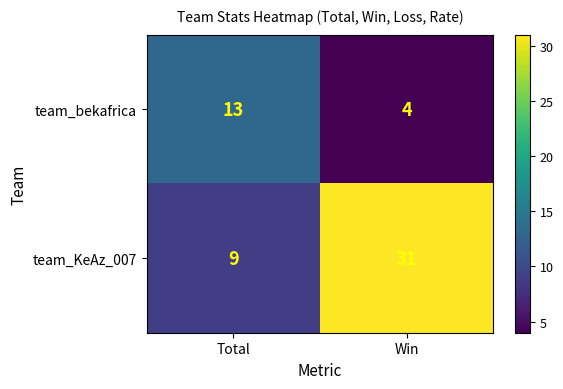

Reading right to left, list all the values displayed in this chart.

team_bekafrica: 4	13
team_KeAz_007: 31	9